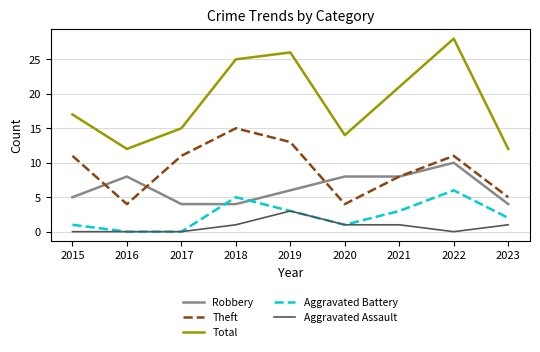

True or false: Theft and Total intersect in this chart.

False